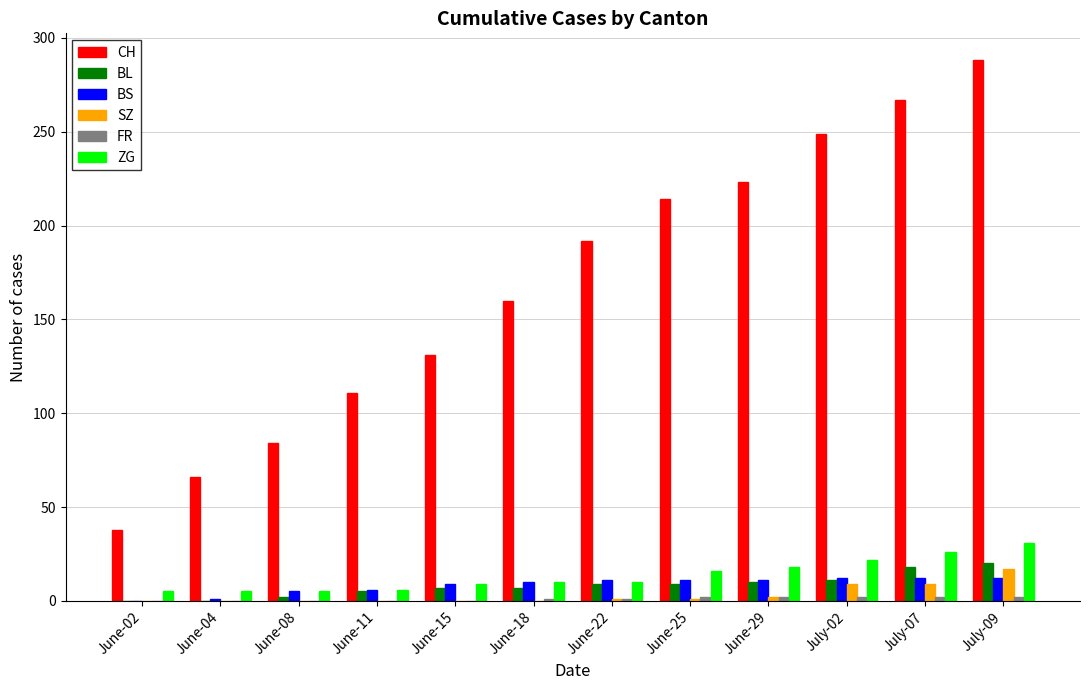

What is the sum of all BS values?

100